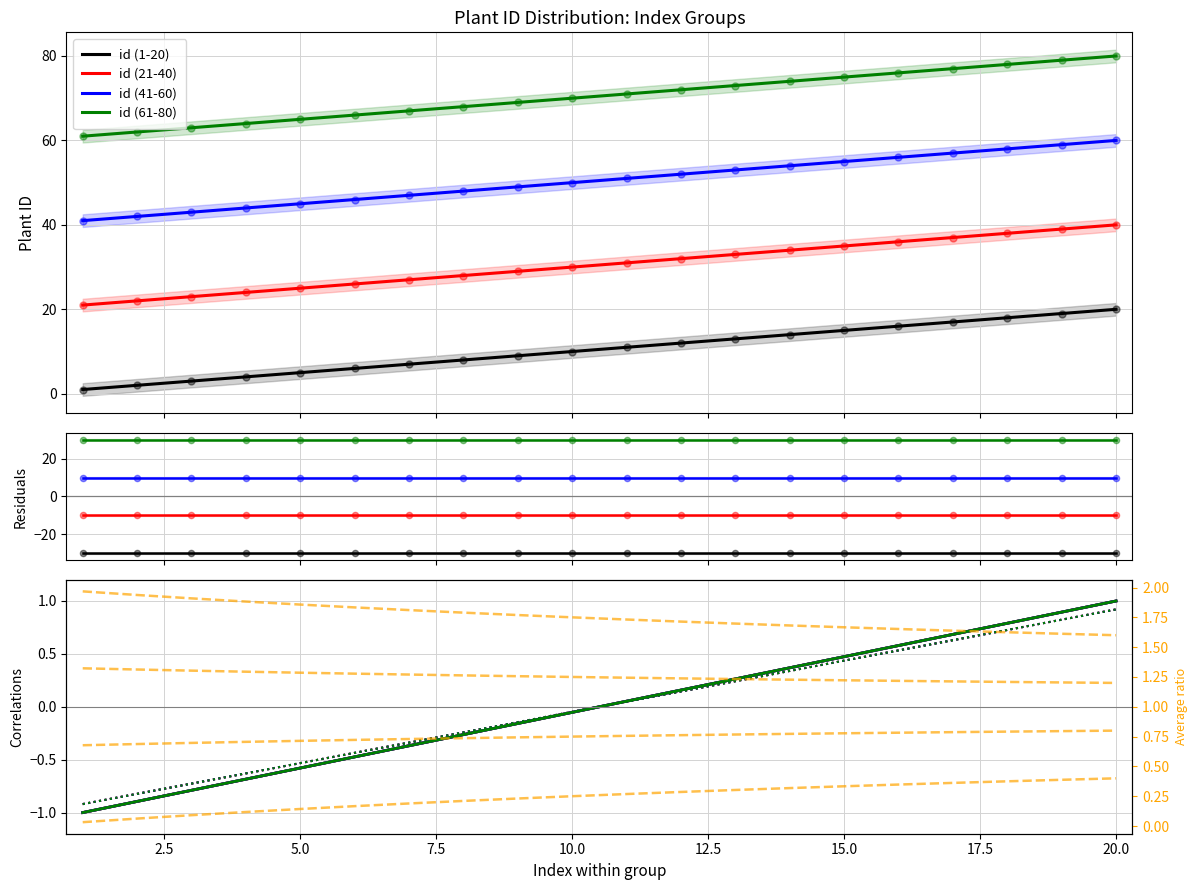

Which series has the largest Y range (max minus min)?

id (1-20)